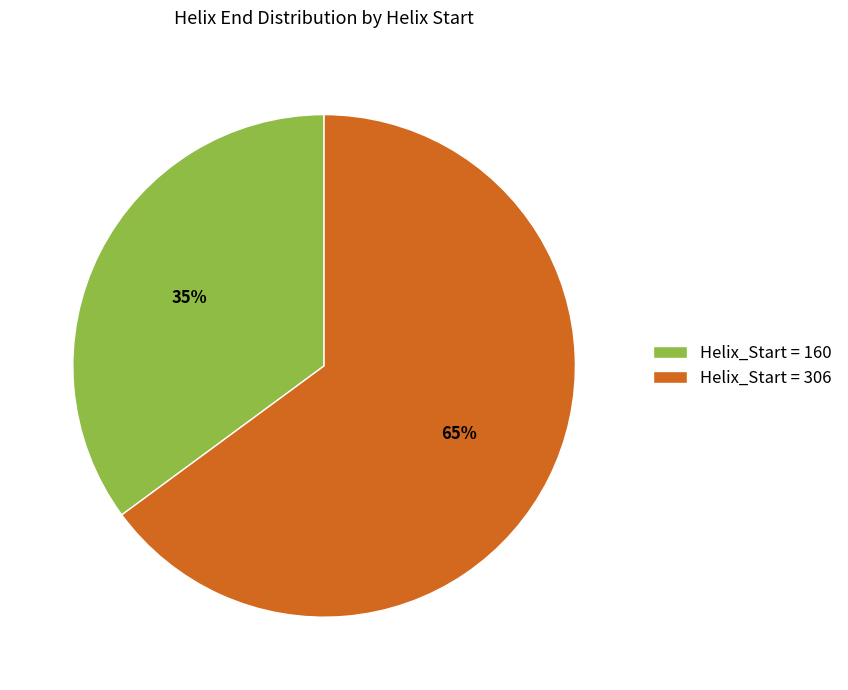

How many segments does this pie chart have?

2